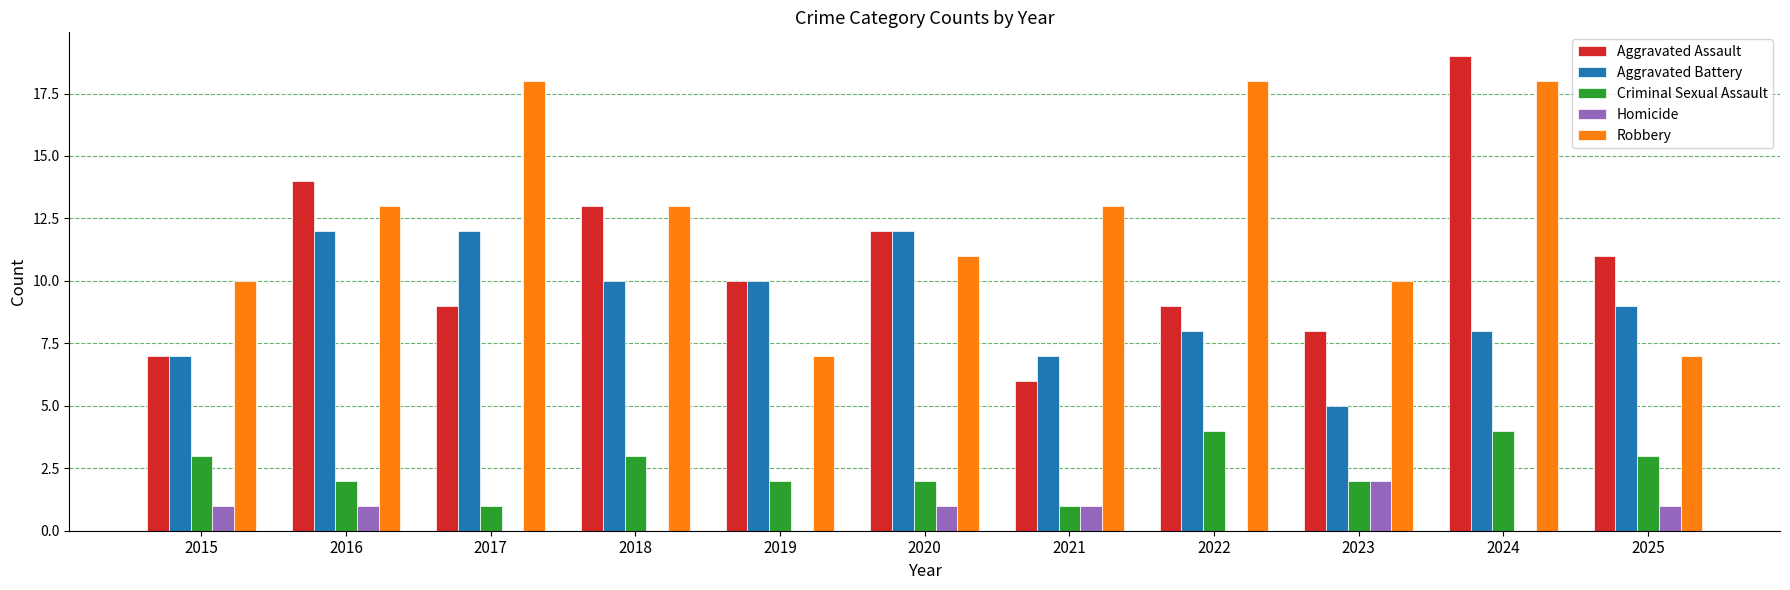

At which category is the sum across all series the highest?

2024